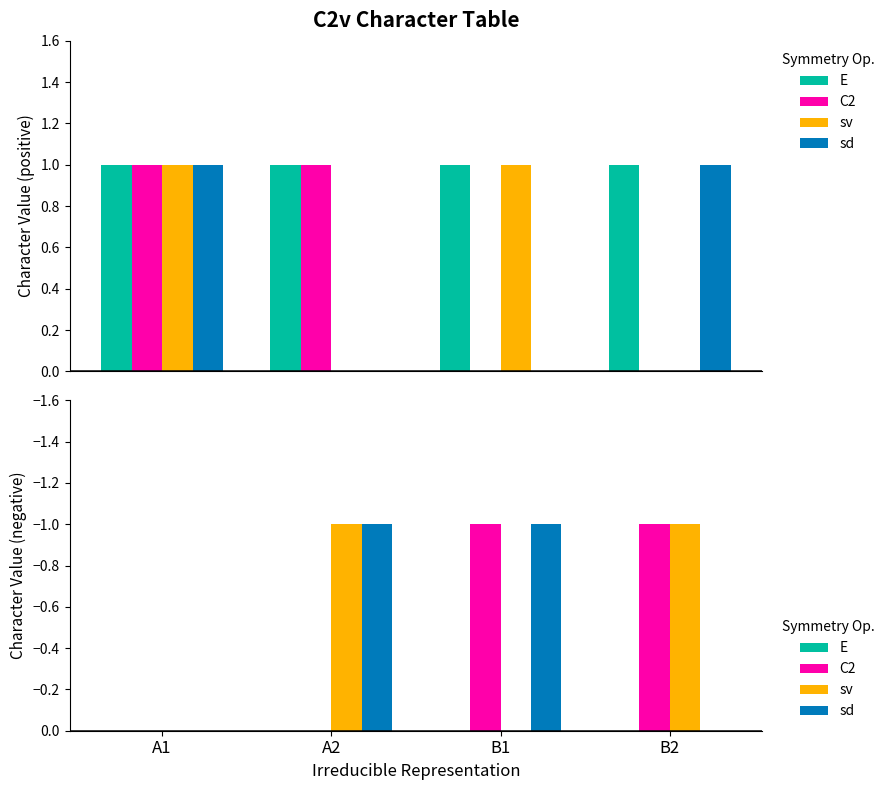

List the series in order of their peak value, highest first.

E, C2, sv, sd